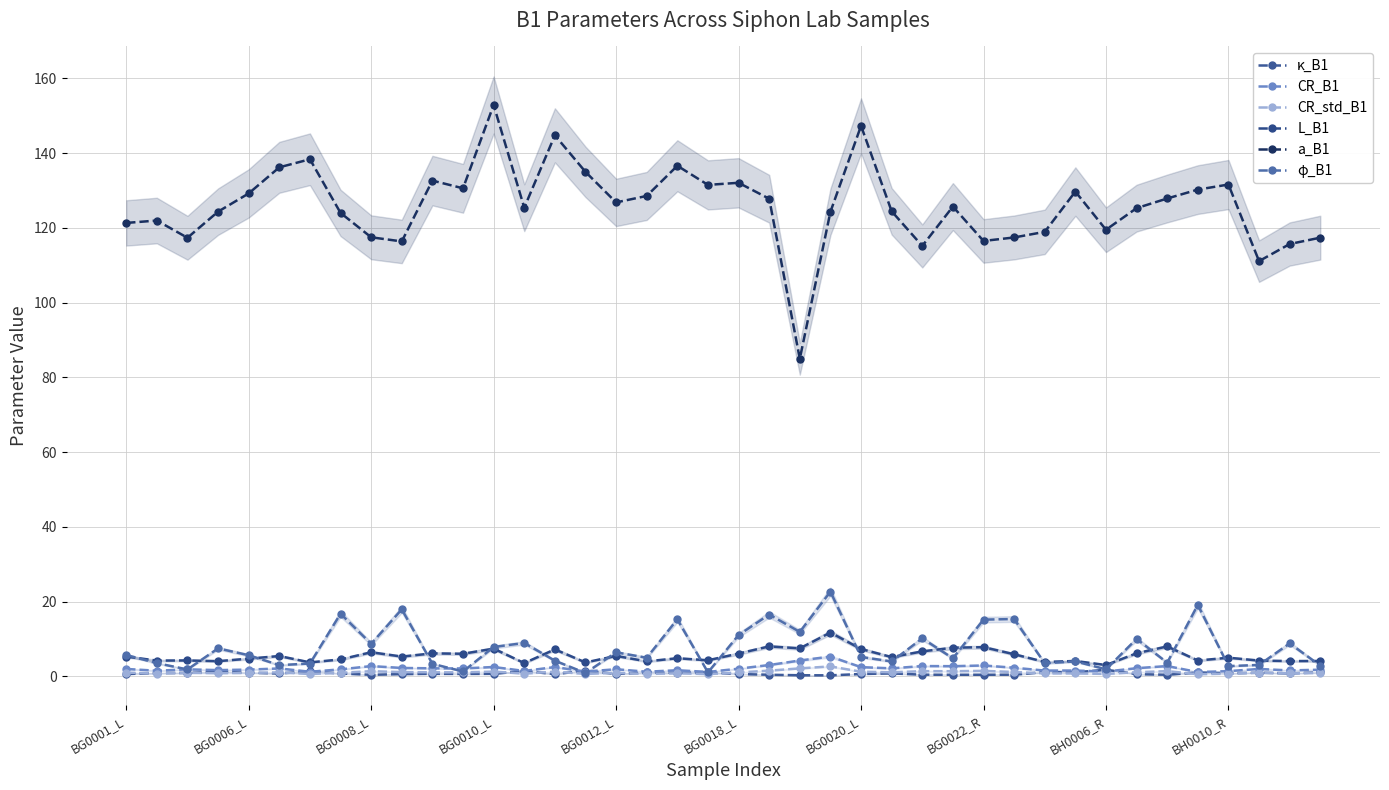

Which series has the largest total across all categories?

a_B1